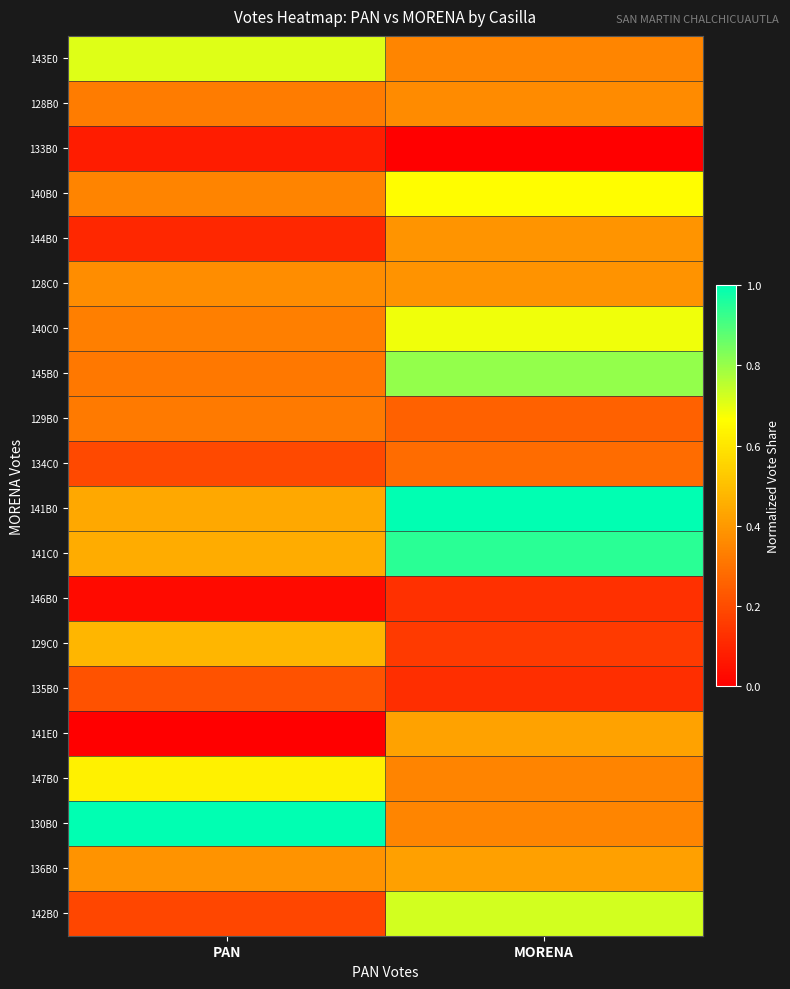

Which series has the largest total across all categories?

141B0